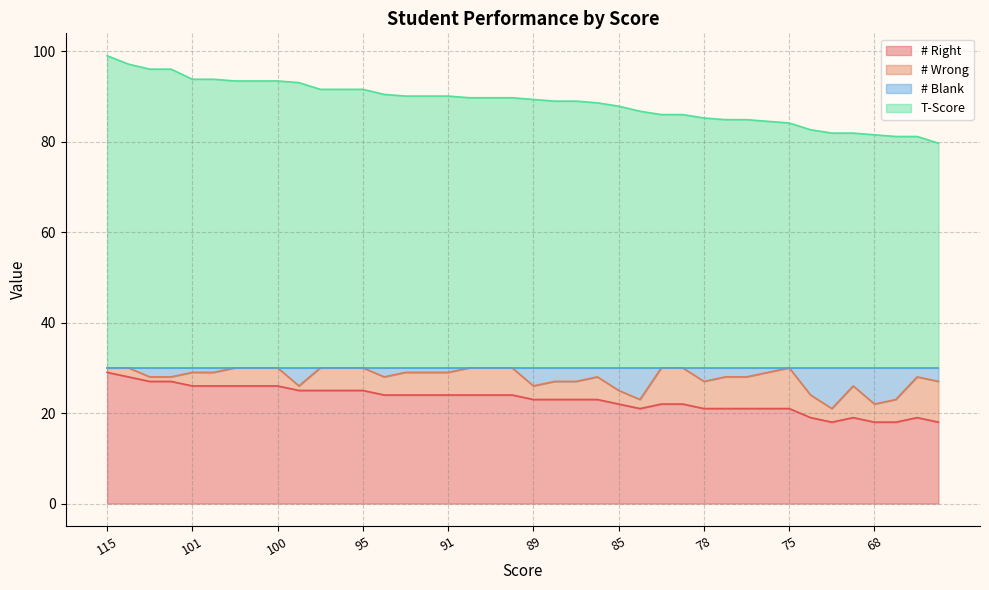

Is it true that T-Score equals 20.1 at 69?

False